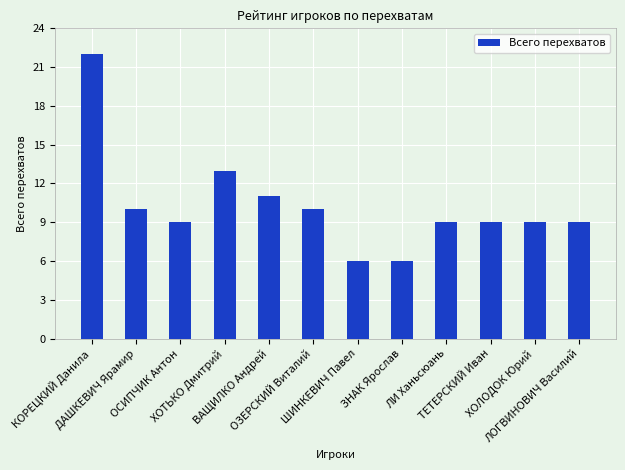

How many bars are there in total?

12